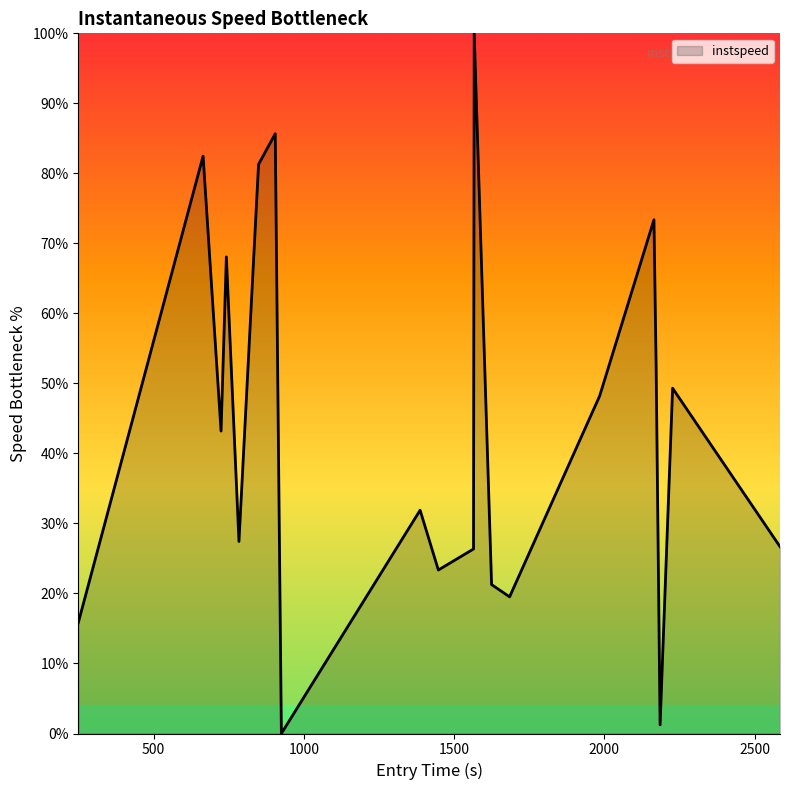

What is the difference between the maximum and minimum values?

100.0